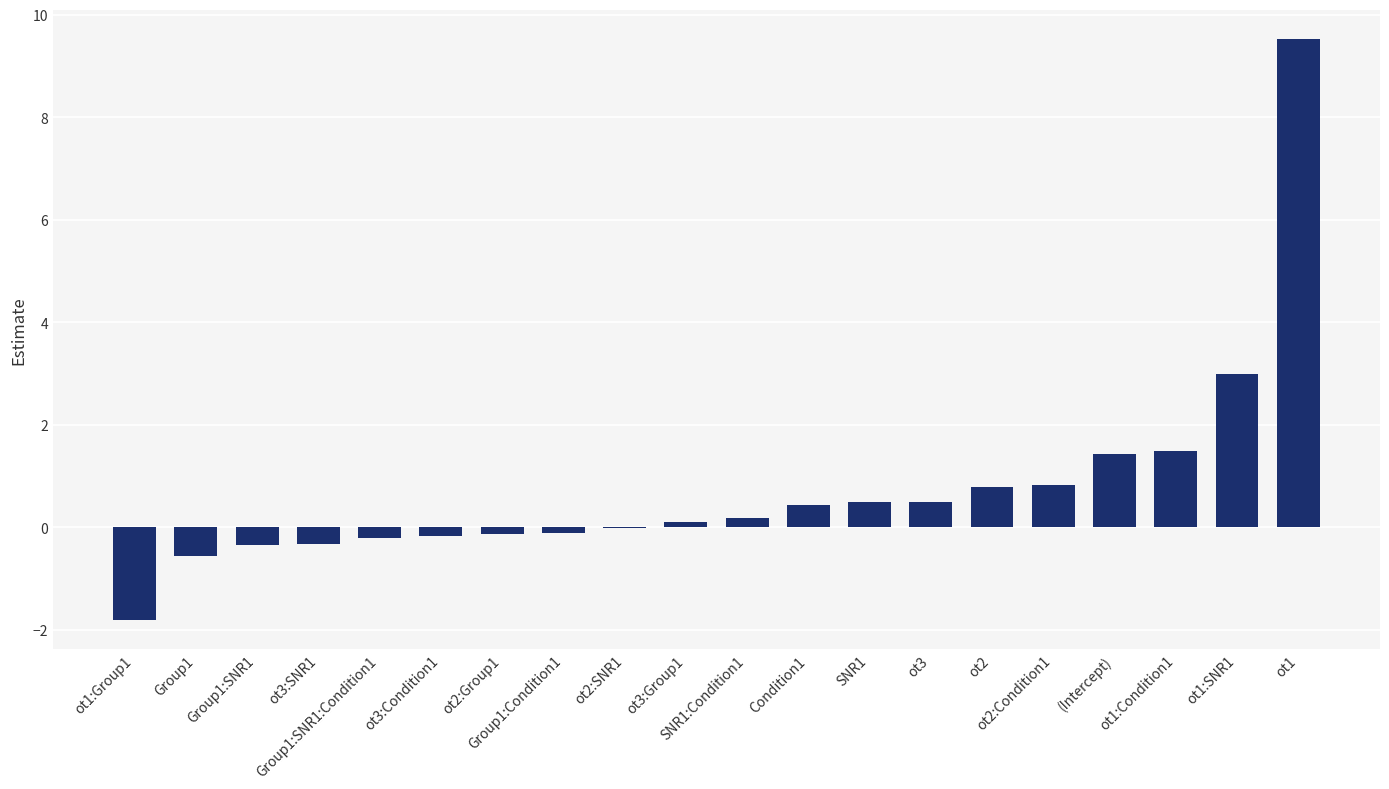

The chart shows a value of 3.0 at ot1:SNR1. True or false?

True